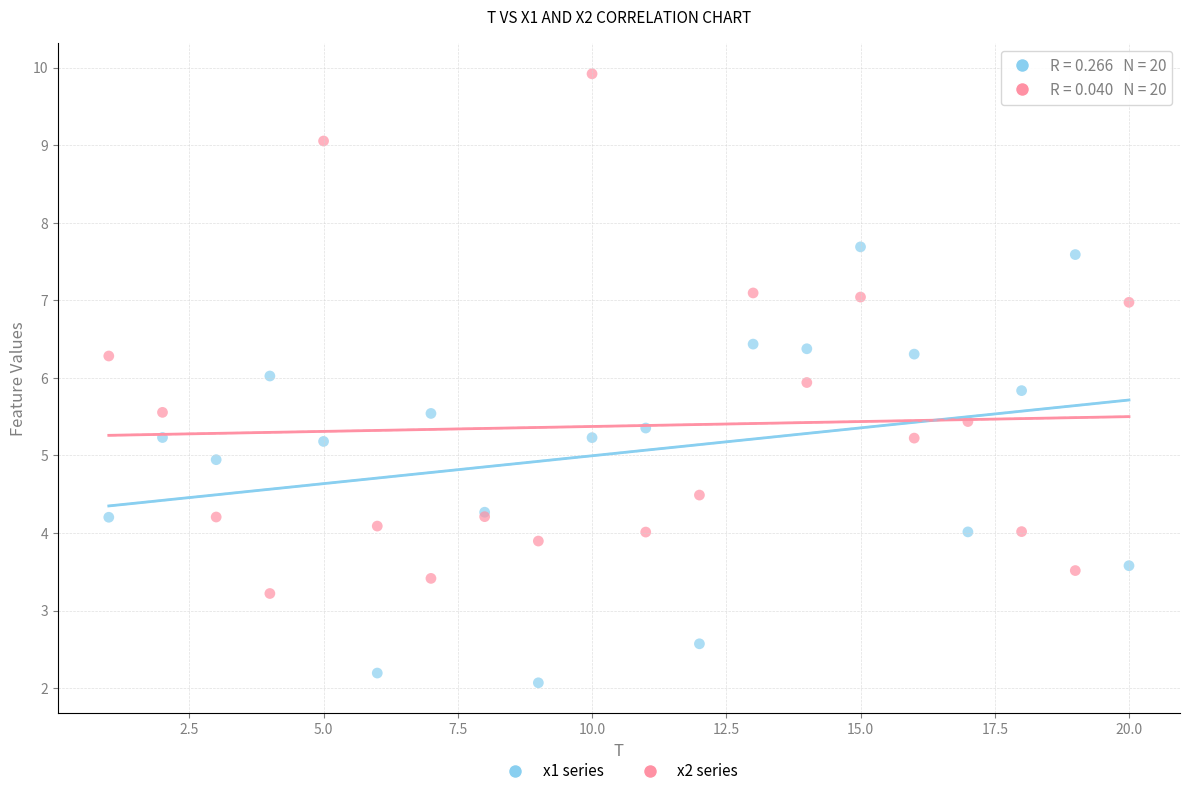

Which series contains the highest Y value?

x2 series